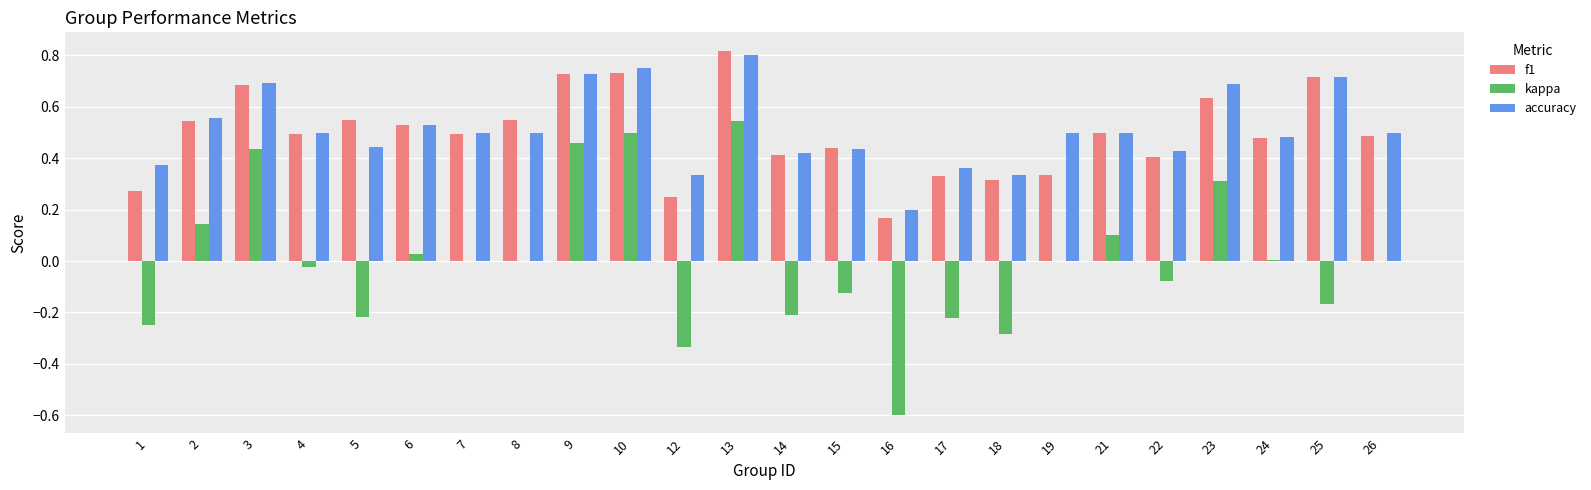

How many groups of bars are there?

24